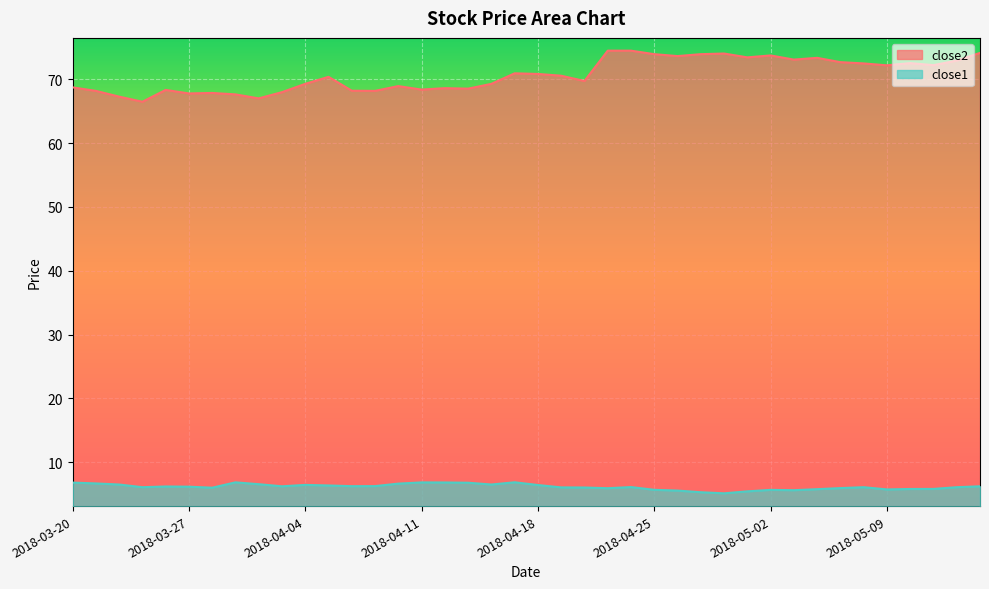

Is the value of close1 at 2018-05-10 greater than the value of close2 at 2018-04-17?

No